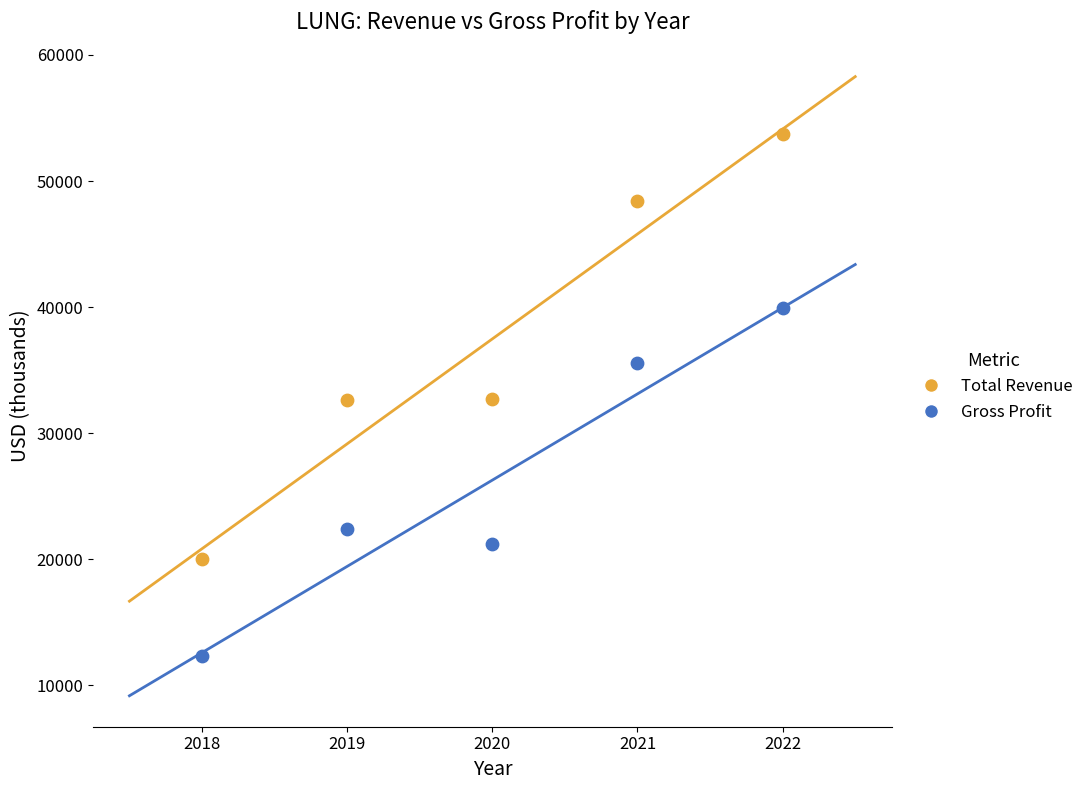

What is the X range (max minus min) for the scatter plot?

4